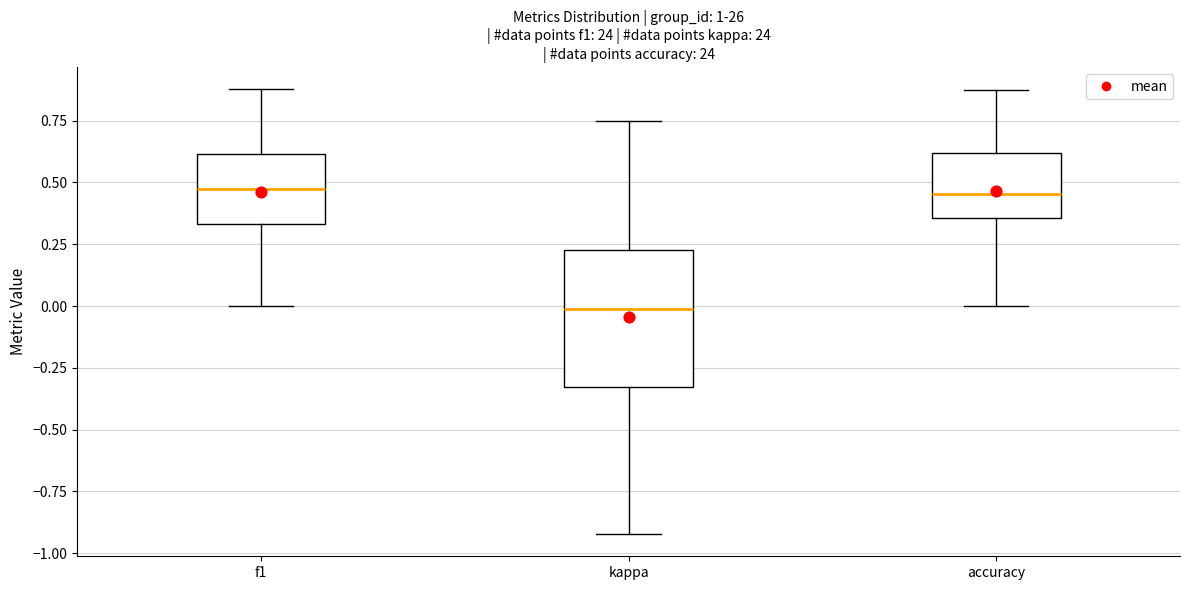

Which box's median line is the lowest?

kappa